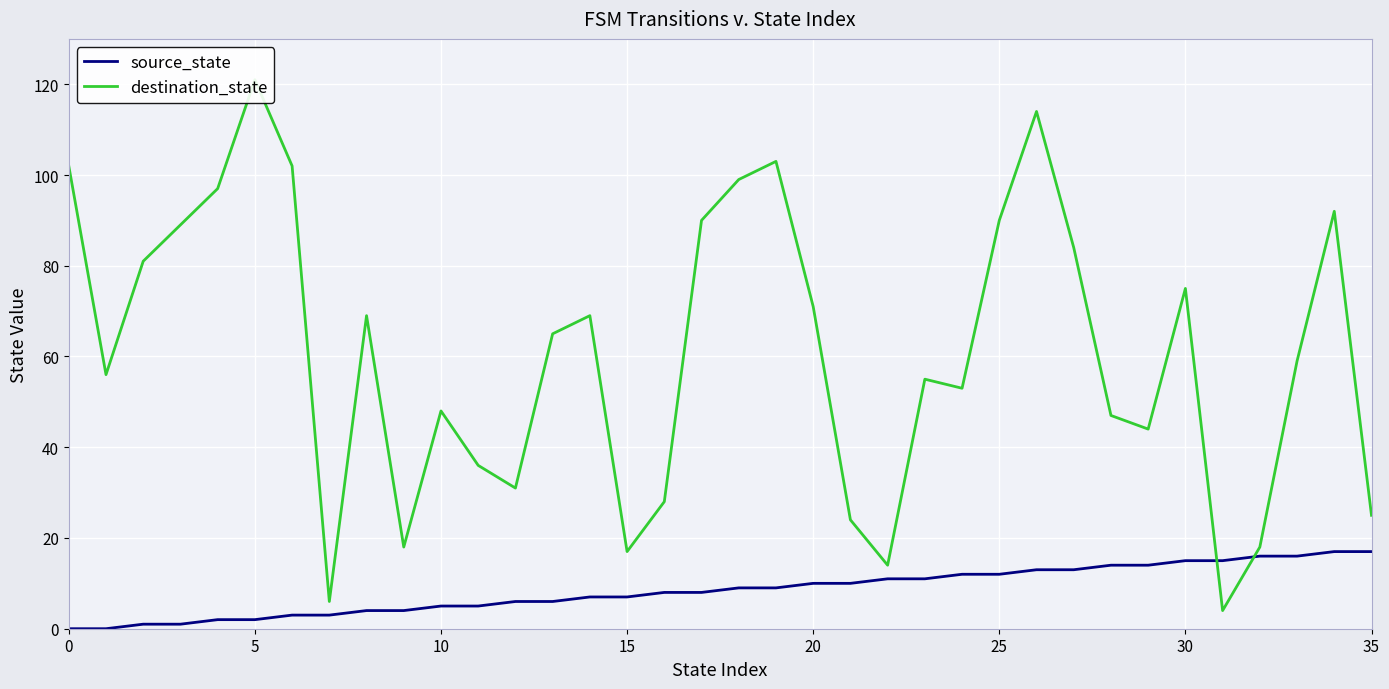

True or false: source_state and destination_state intersect in this chart.

True